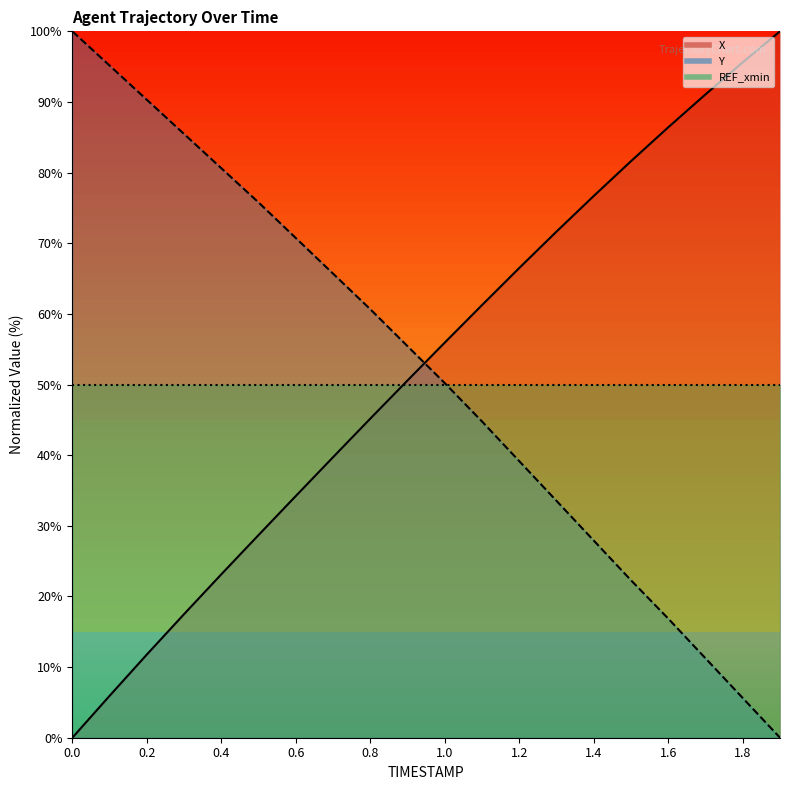

At which label is X closest to 50?

0.9